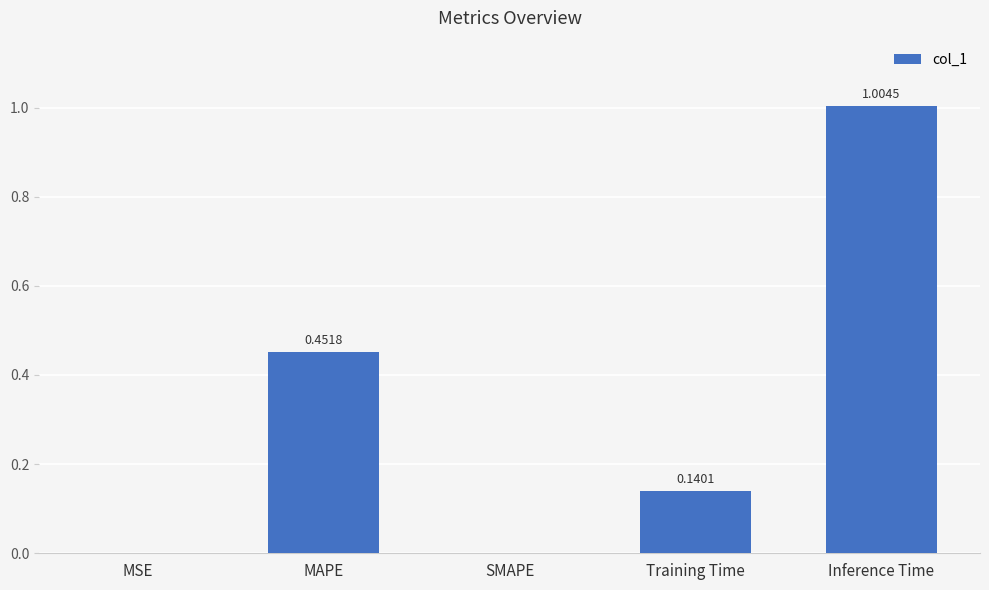

Which has a higher value, Training Time or MAPE?

MAPE